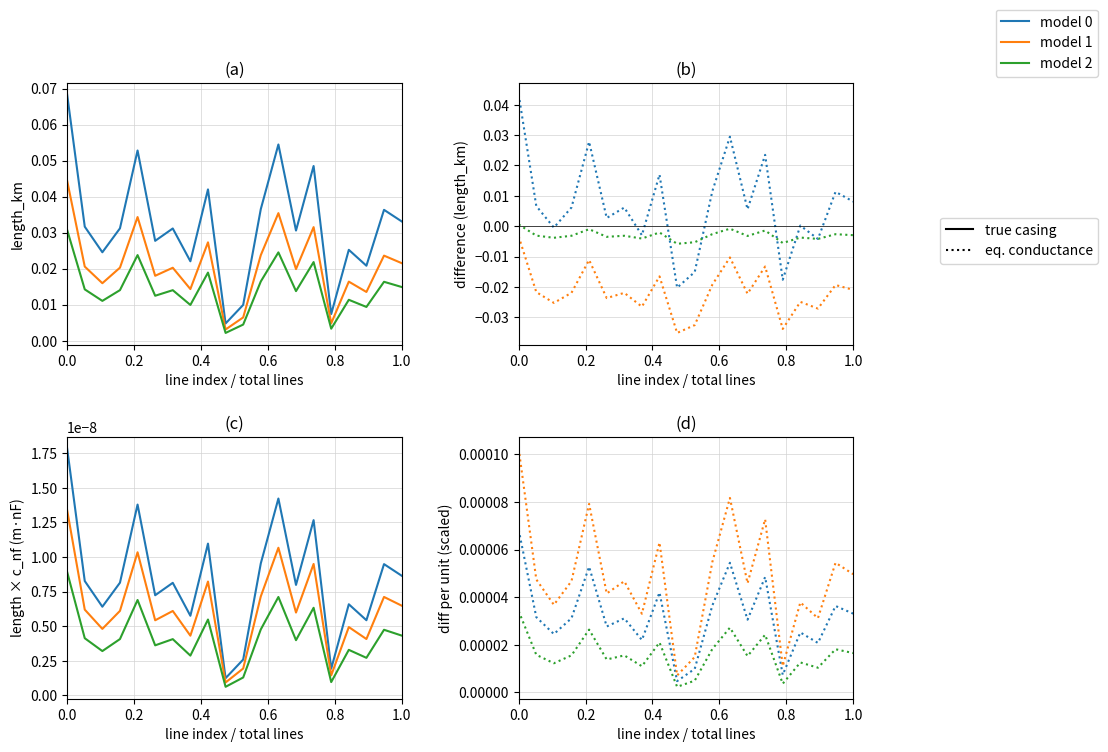

List the series in order of their overall mean, highest first.

model 1, model 0, model 2